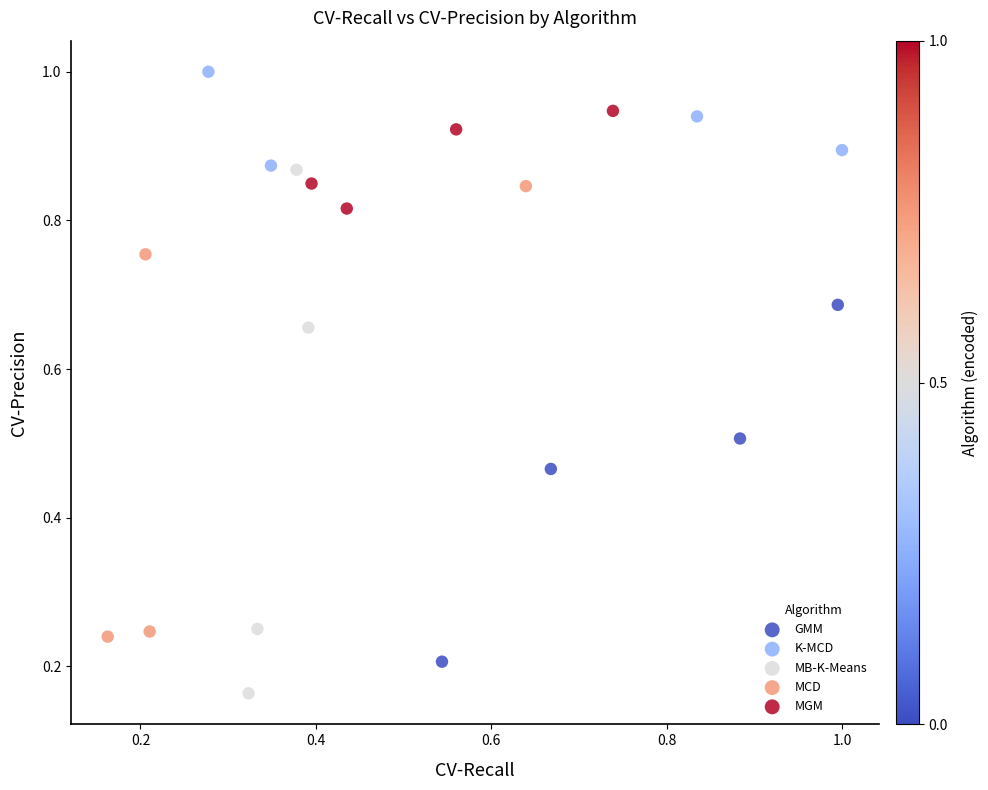

Which series reaches the maximum Y coordinate?

K-MCD